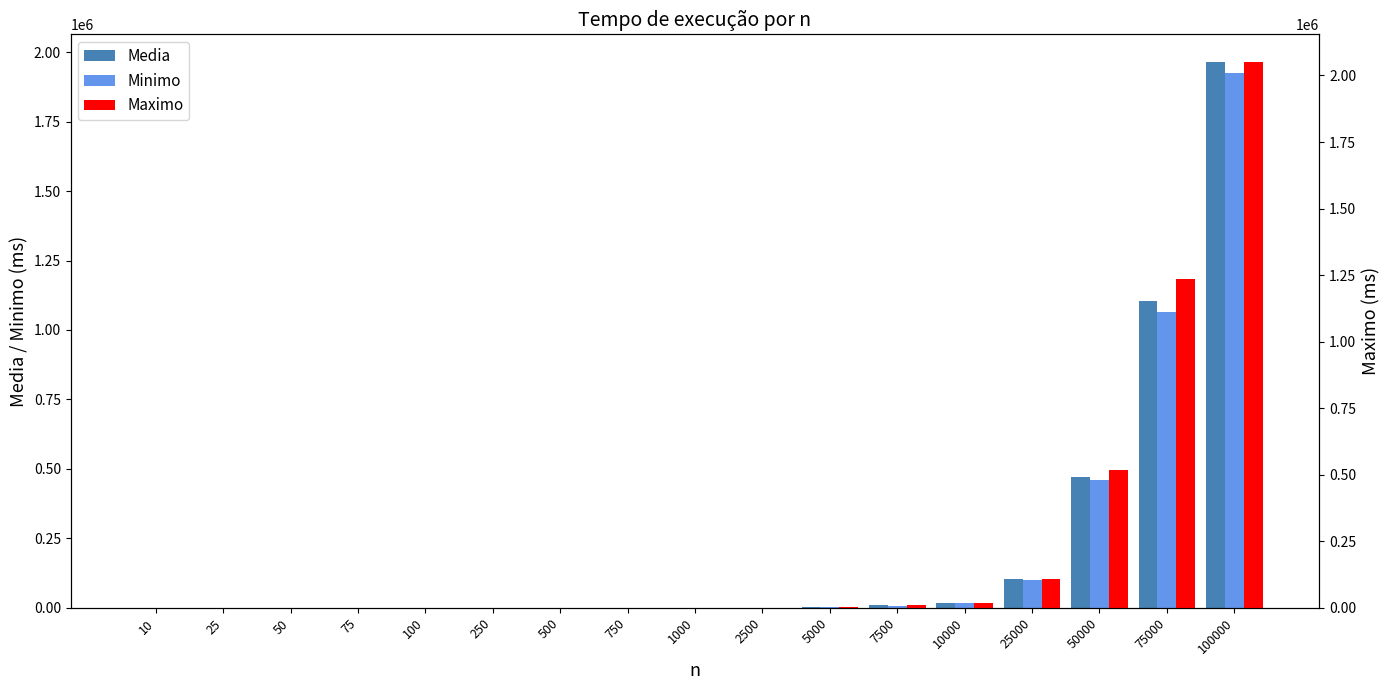

What is the value of the Media bar at the 12th from the left?

8743.9